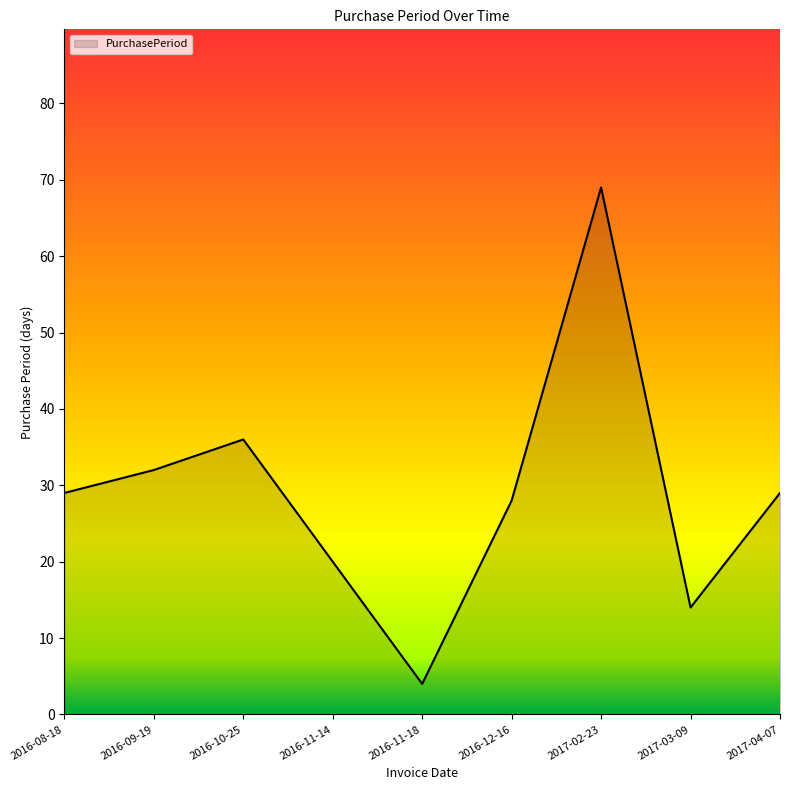

How many distinct data groups are displayed?

1